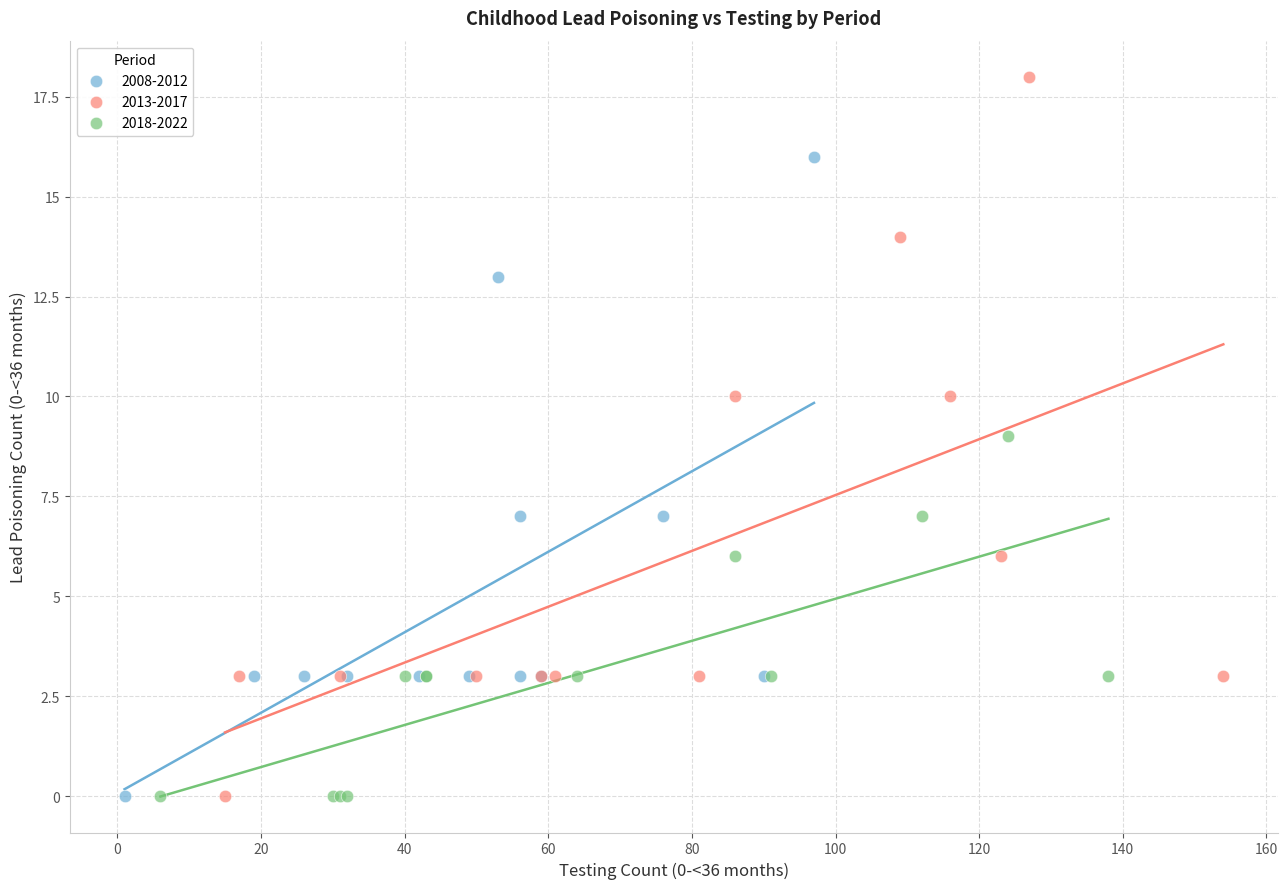

Which series has the widest spread of Y values?

2013-2017